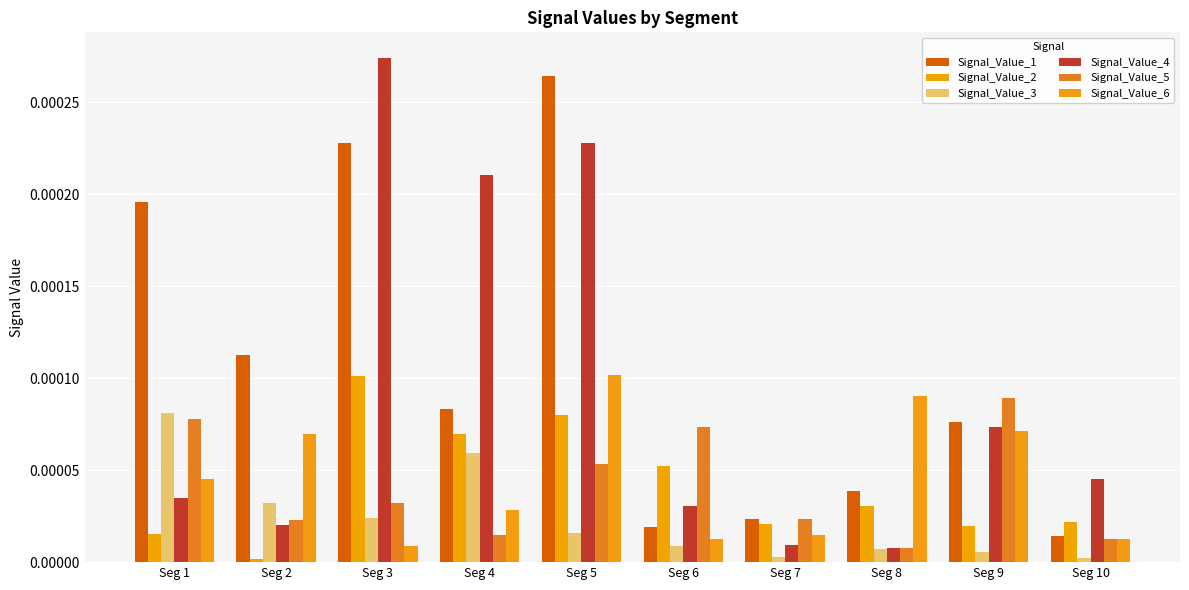

Rank the series at Seg 1 from highest to lowest value.

Signal_Value_1, Signal_Value_3, Signal_Value_5, Signal_Value_6, Signal_Value_4, Signal_Value_2